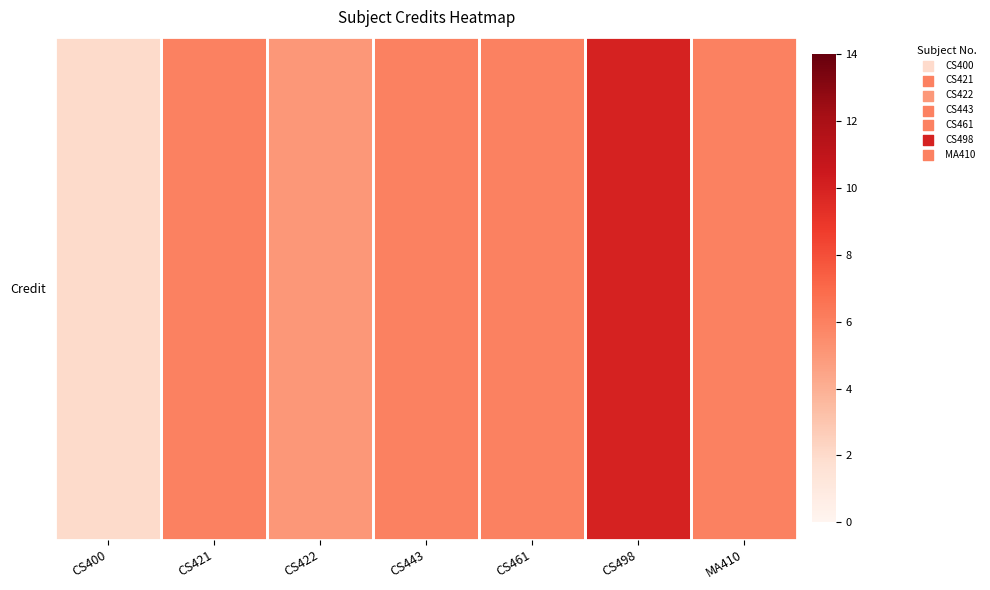

Reading left to right, what are all the values shown in this chart?

2	6	5	6	6	10	6